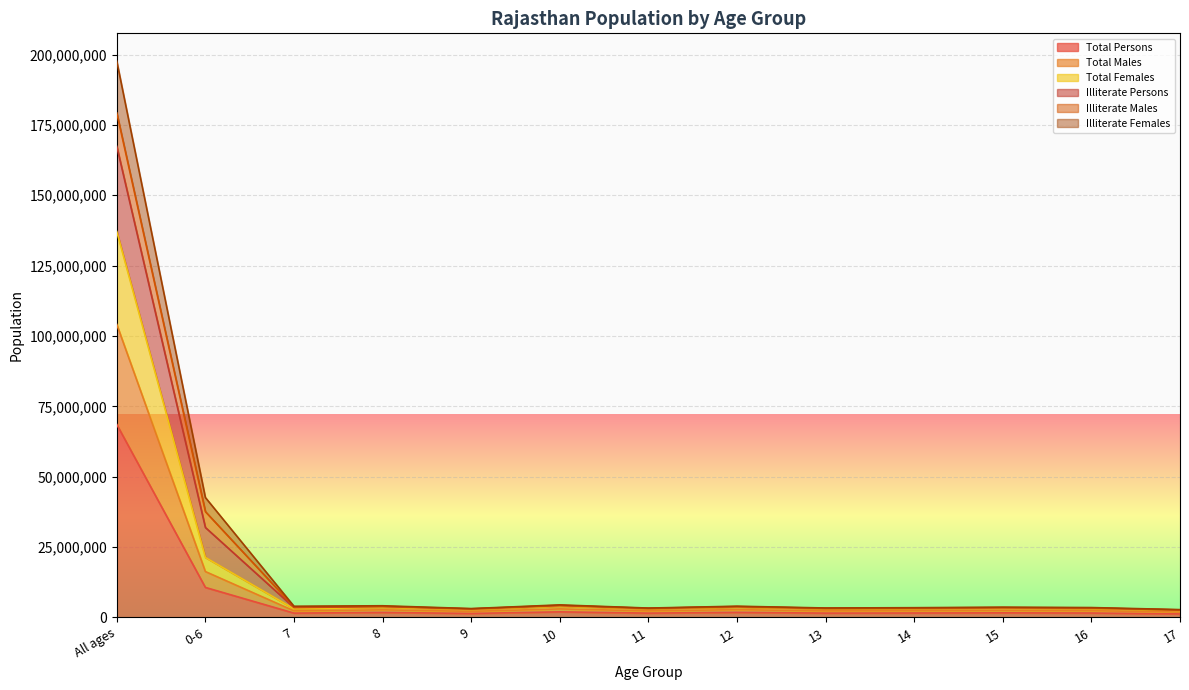

The value of Total Persons at 0-6 is 10649504. True or false?

True